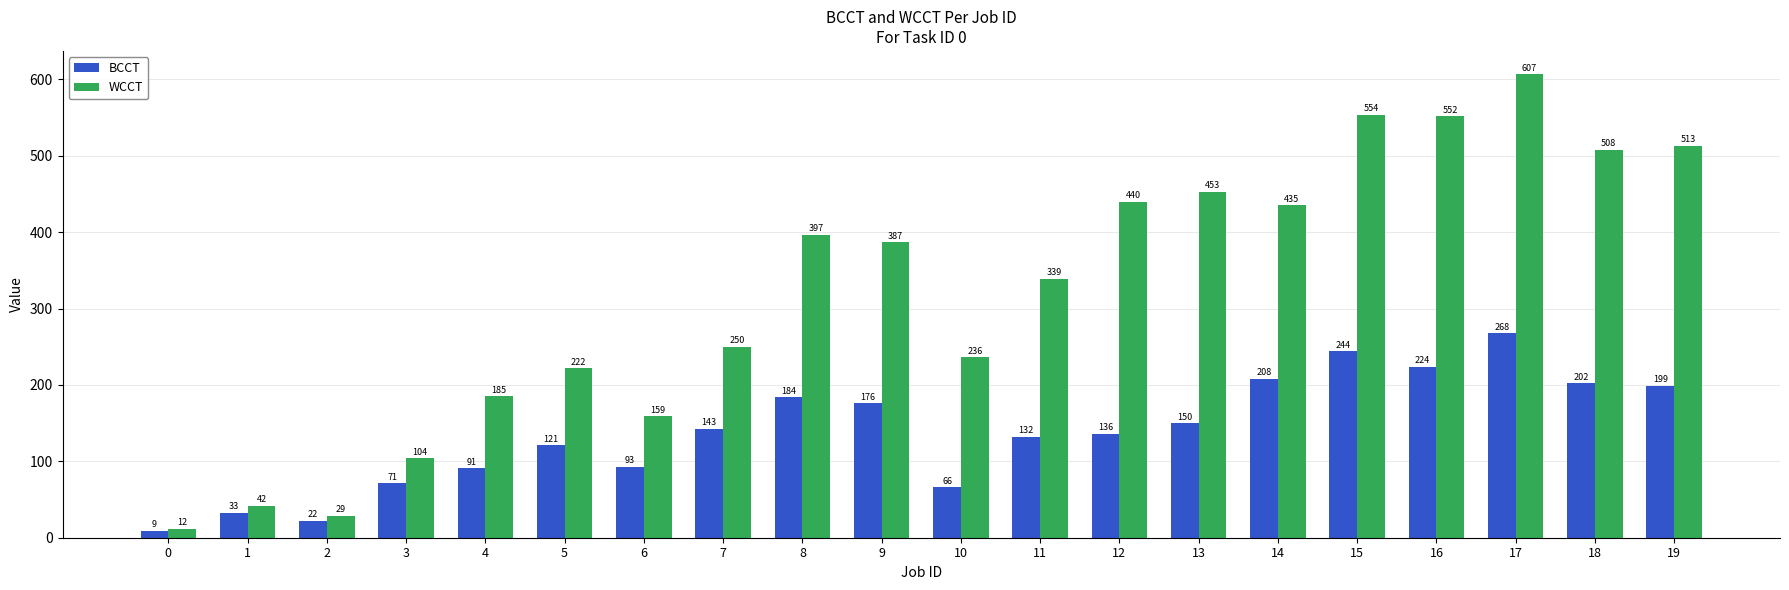

The value of WCCT at 11 is 339. True or false?

True